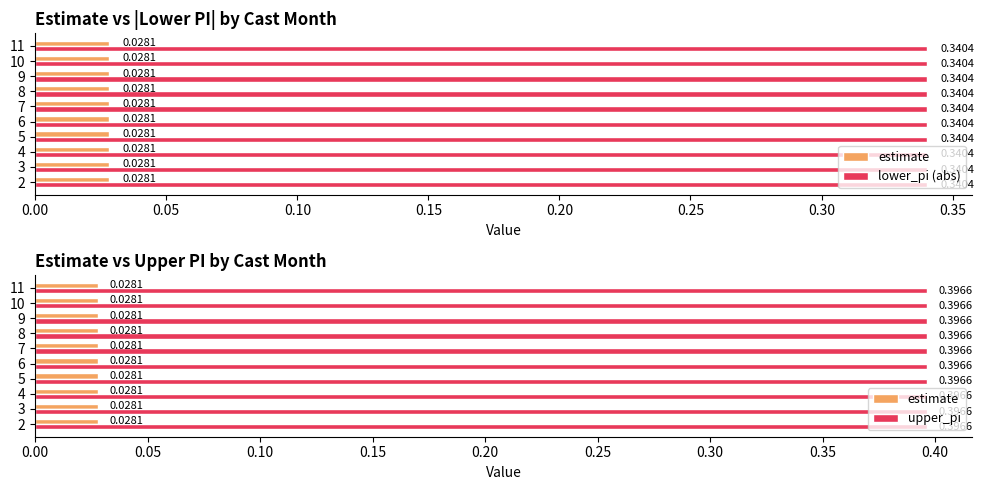

What is the value of the upper_pi bar at the 7th from the left?

0.4